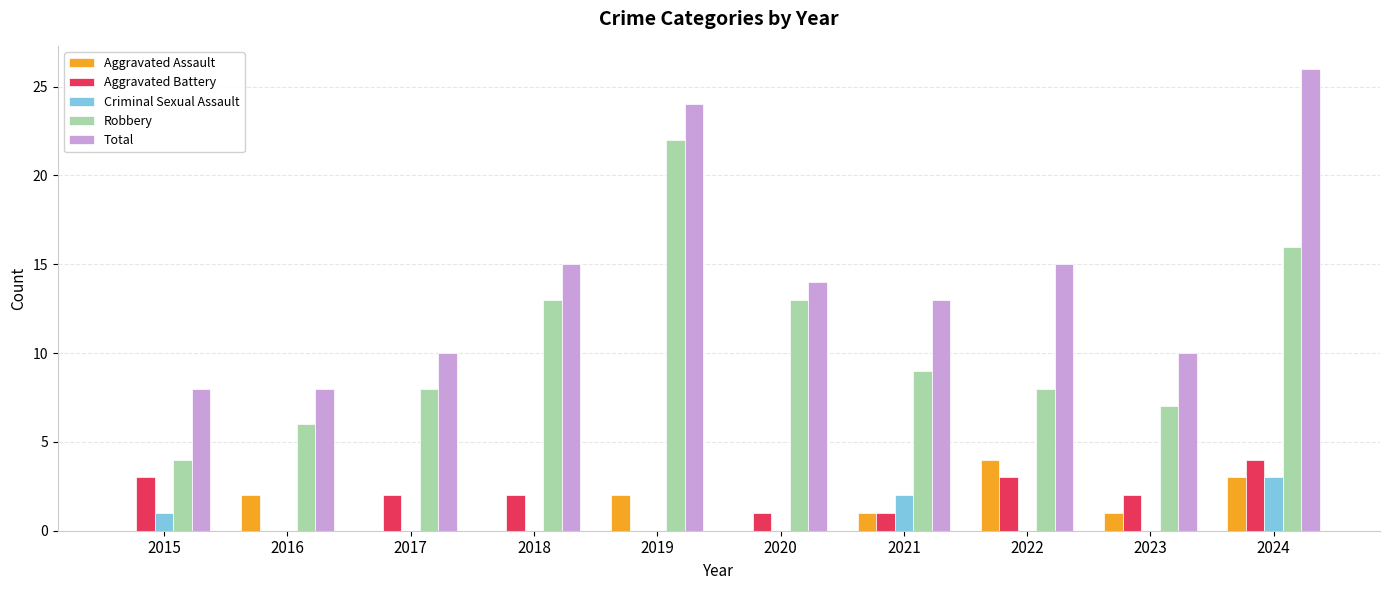

What is the difference between the Robbery values at 2016 and 2023?

1